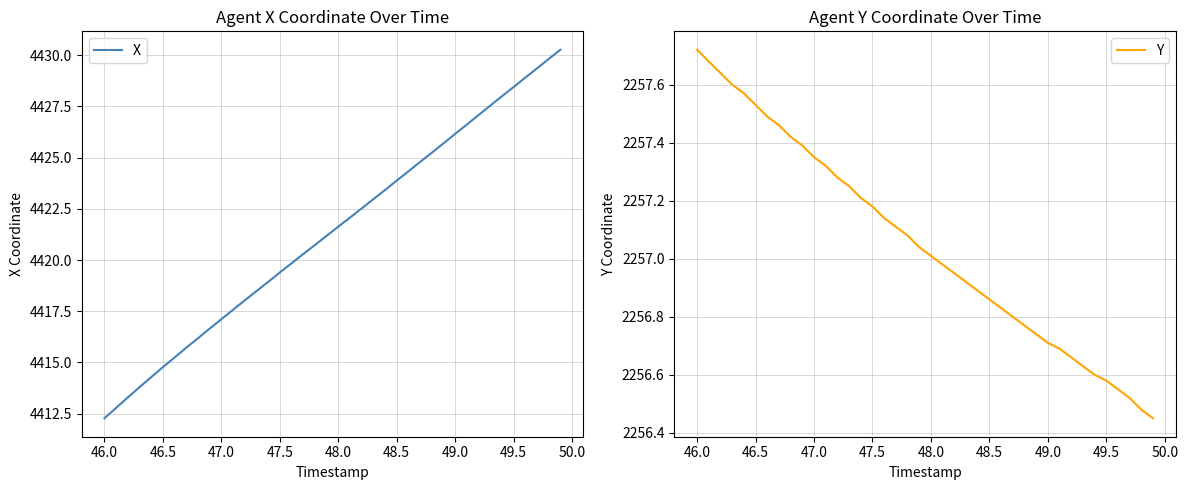

What is the value of the Y point at the 13th from the left?

2257.3